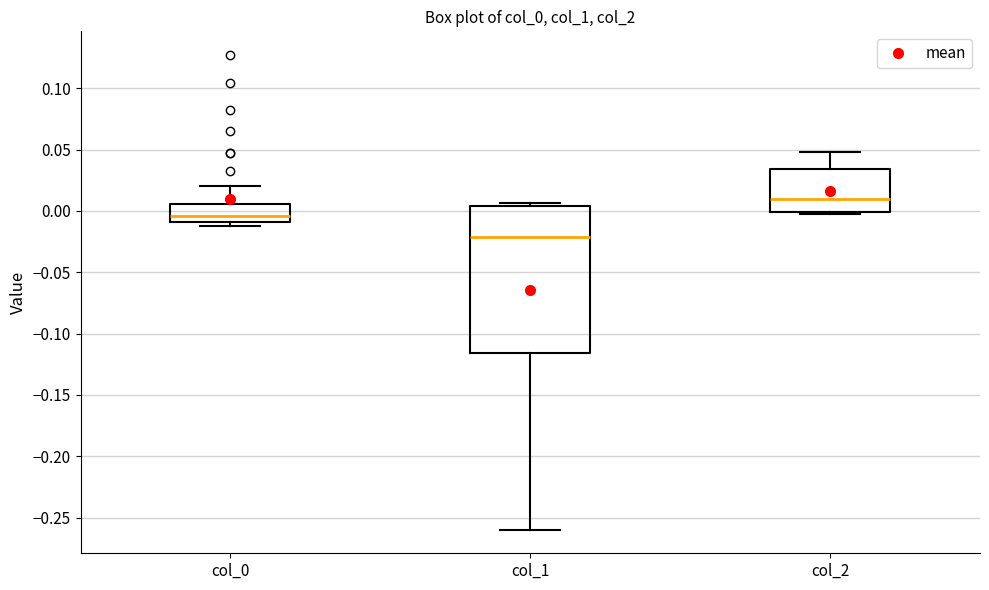

Reading left to right, read every box against the y-axis: the position of its median line, the range the box covers, and the ends of its whiskers. The values are not printed on the chart, so give them approximately, as read against the axis.

col_0: median -0.005, box -0.010 to 0.005, whiskers -0.010 (just below the box's lower edge) to 0.020
col_1: median -0.020, box -0.115 to 0.005, whiskers -0.260 to 0.005 (just above the box's upper edge)
col_2: median 0.010, box 0.000 to 0.035, whiskers 0.000 to 0.050